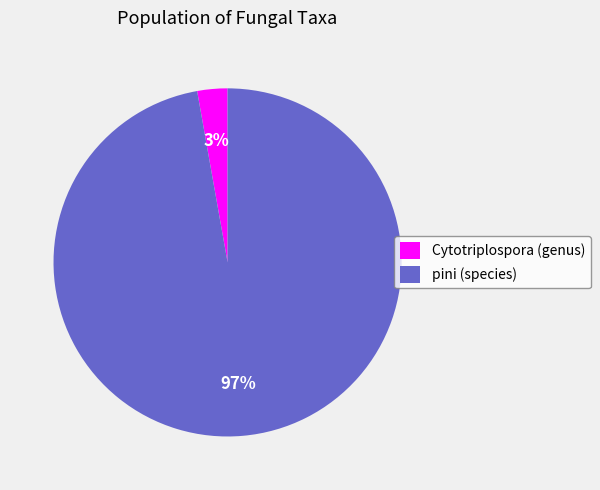

Between Cytotriplospora (genus) and pini (species), which is larger?

pini (species)